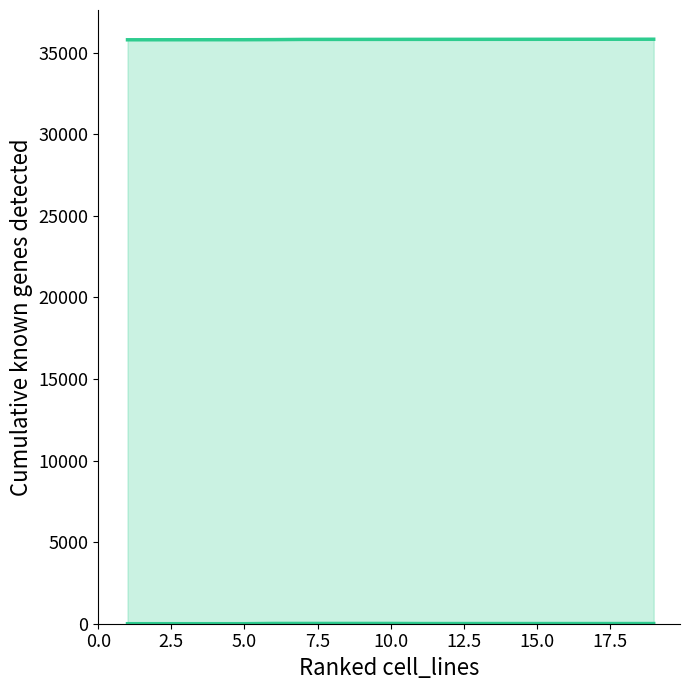

True or false: col_1_lower and col_1_upper cross at least once.

False